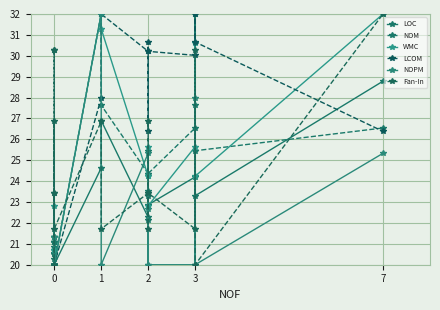

True or false: WMC has more than 0 interior local peaks.

True